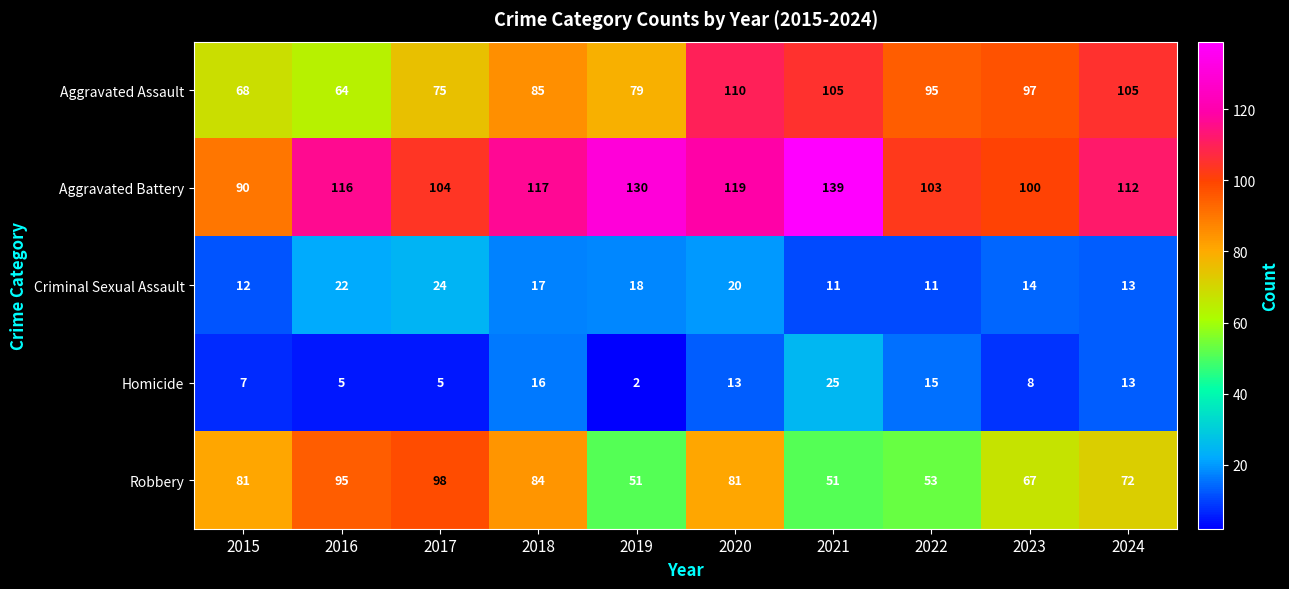

Count the number of data series in this chart.

5